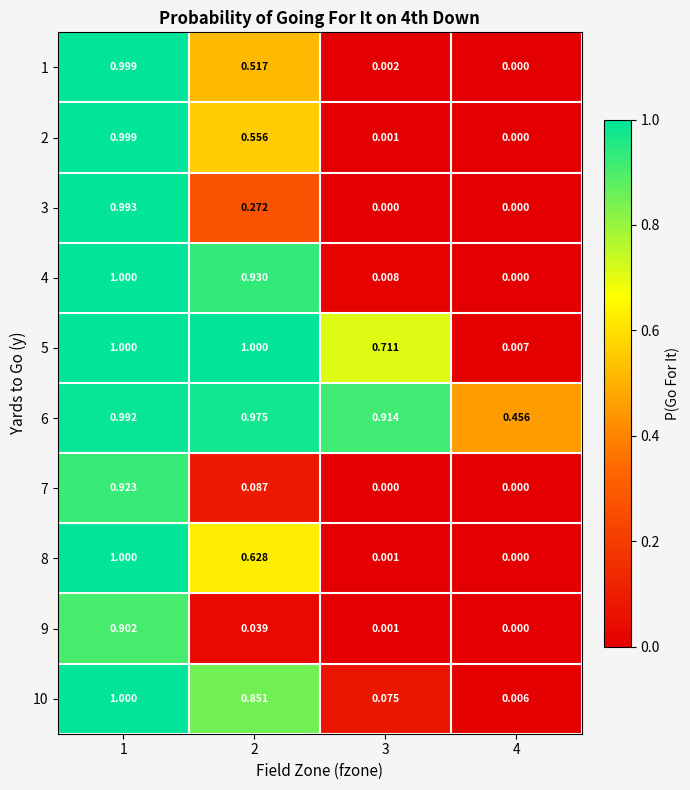

What is the total value across all series at 2?

5.9